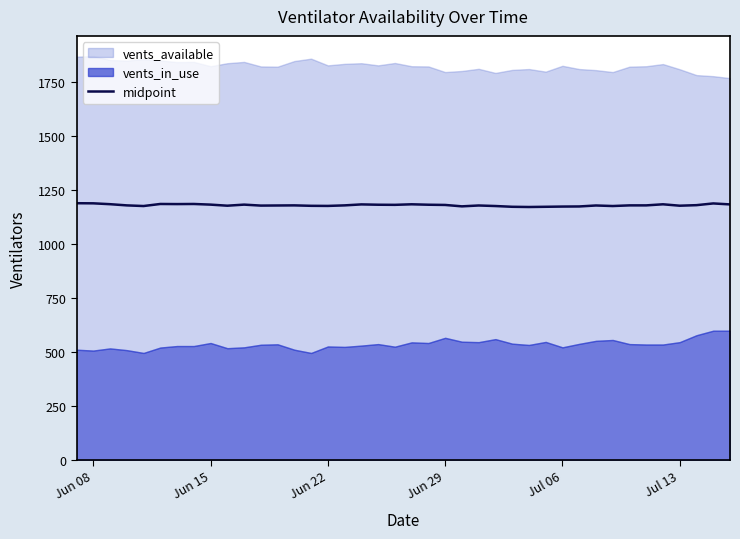

How many interior local peaks (higher than both neighbors) does the data have?

10